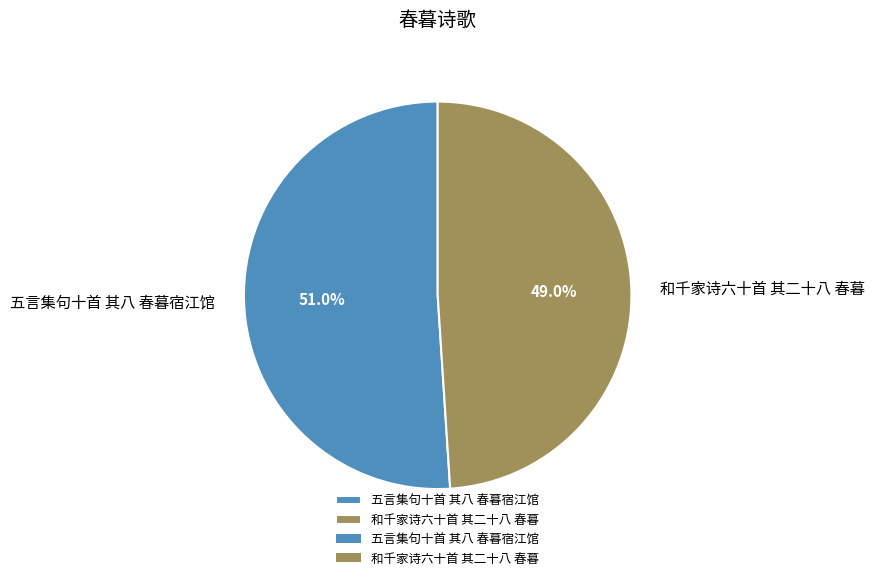

Which category has the smallest portion of the pie?

和千家诗六十首 其二十八 春暮